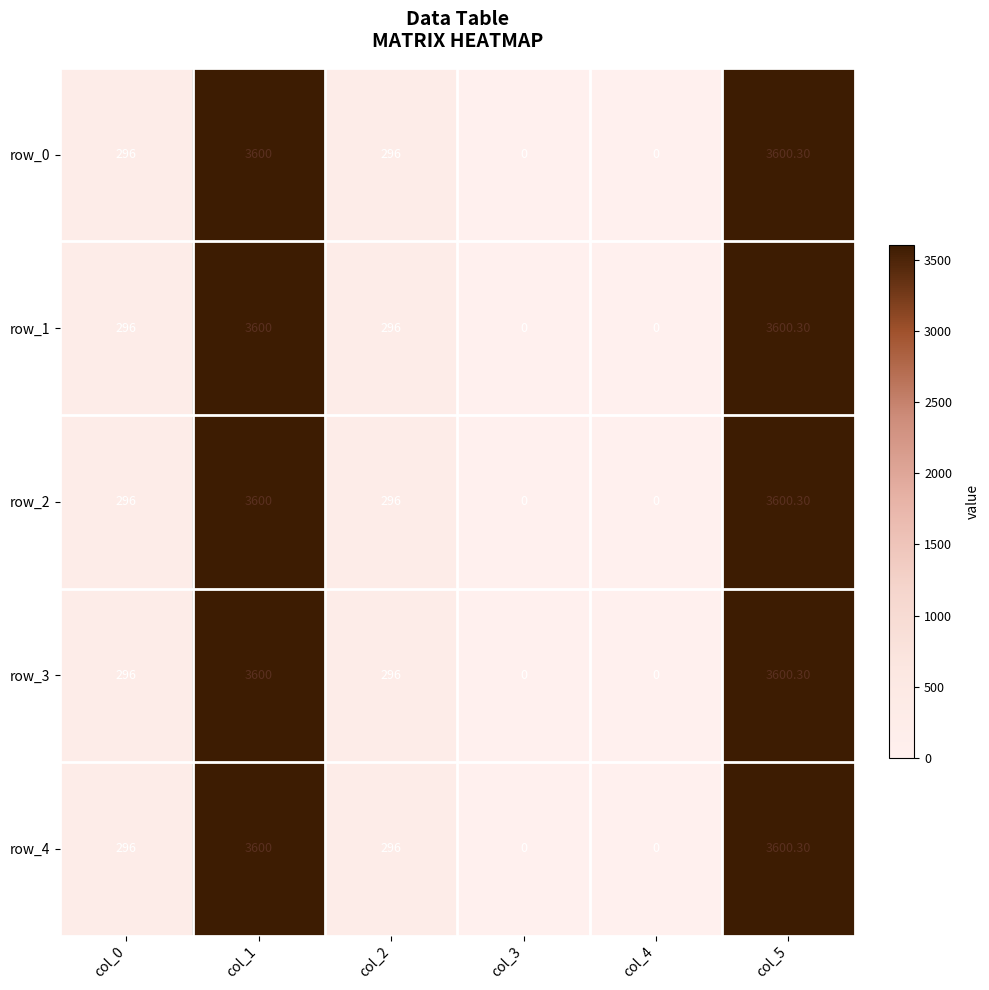

At which label does row_3 reach its peak?

col_5